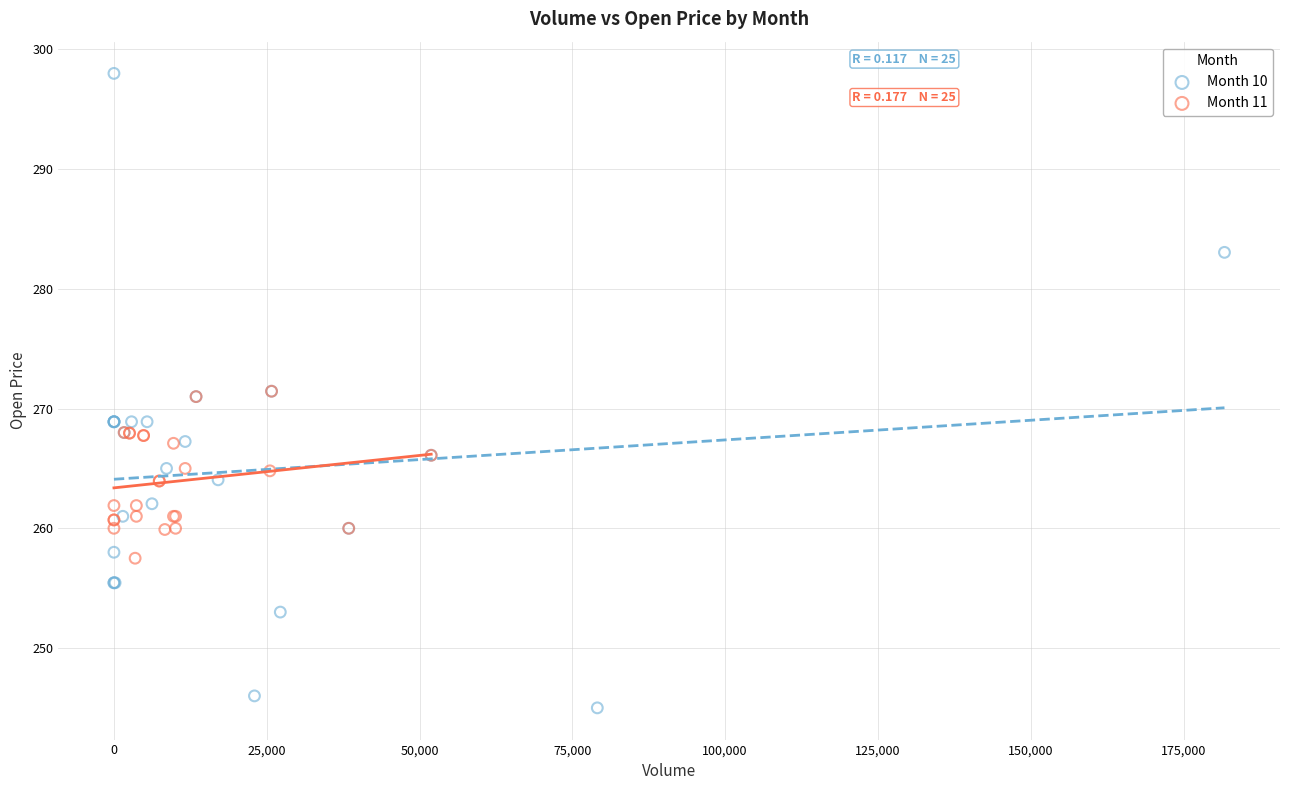

Which series contains the lowest Y value?

Month 10